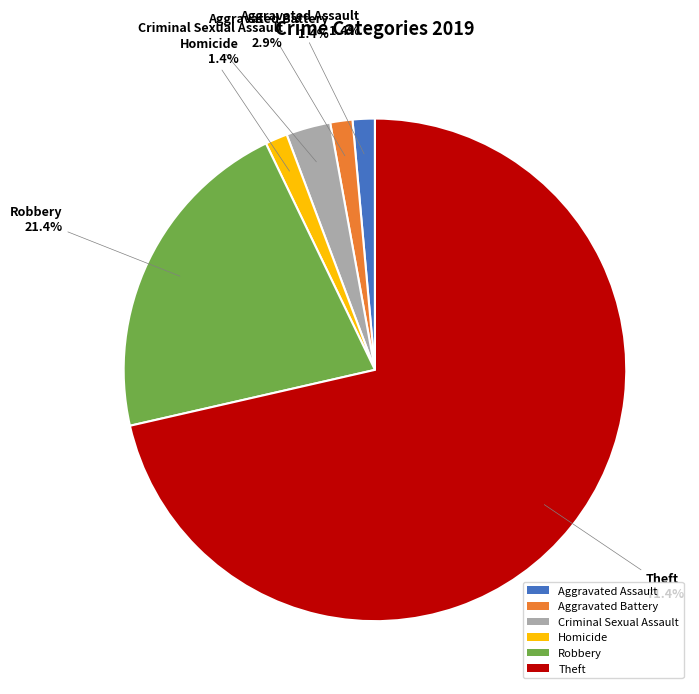

Is there any slice that represents more than half of the pie?

Yes